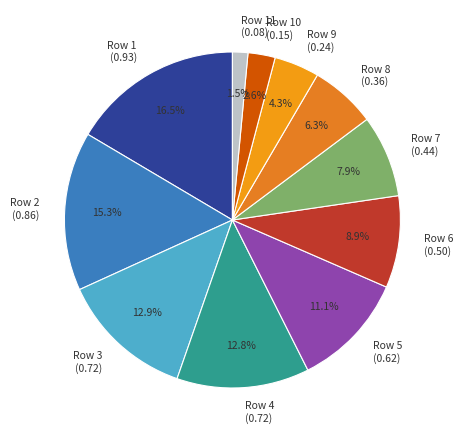

Between Row 1 (0.93) and Row 7 (0.44), which is larger?

Row 1 (0.93)